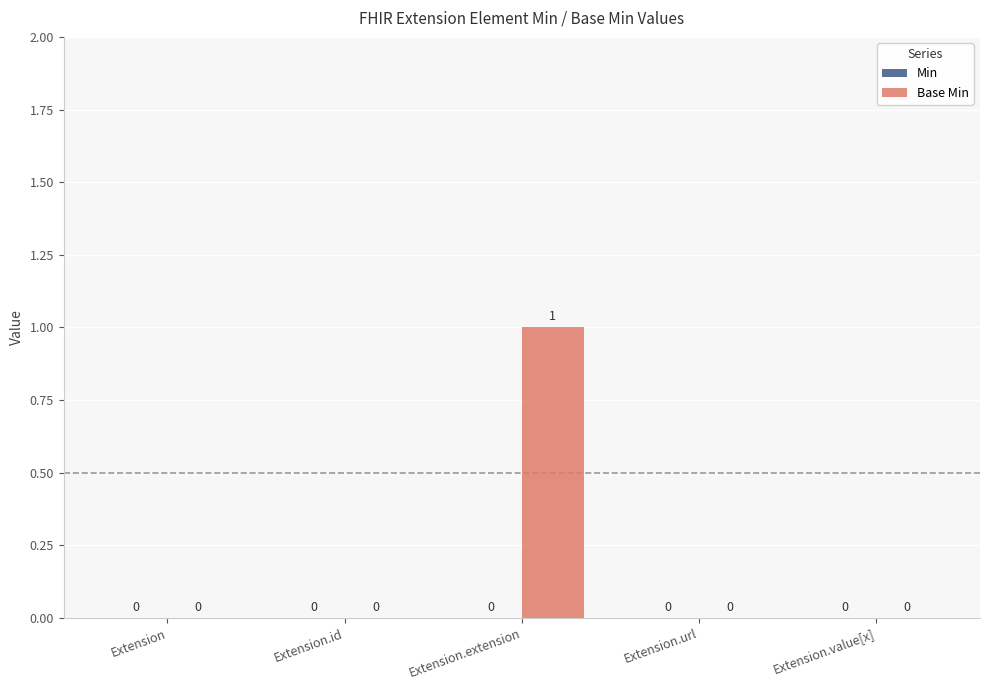

Is it true that the value at Extension is 0?

True